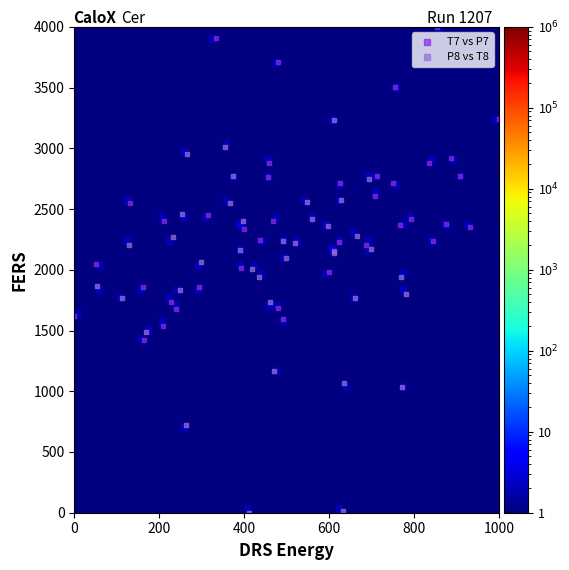

What are all the series names shown in the legend?

T7 vs P7, P8 vs T8